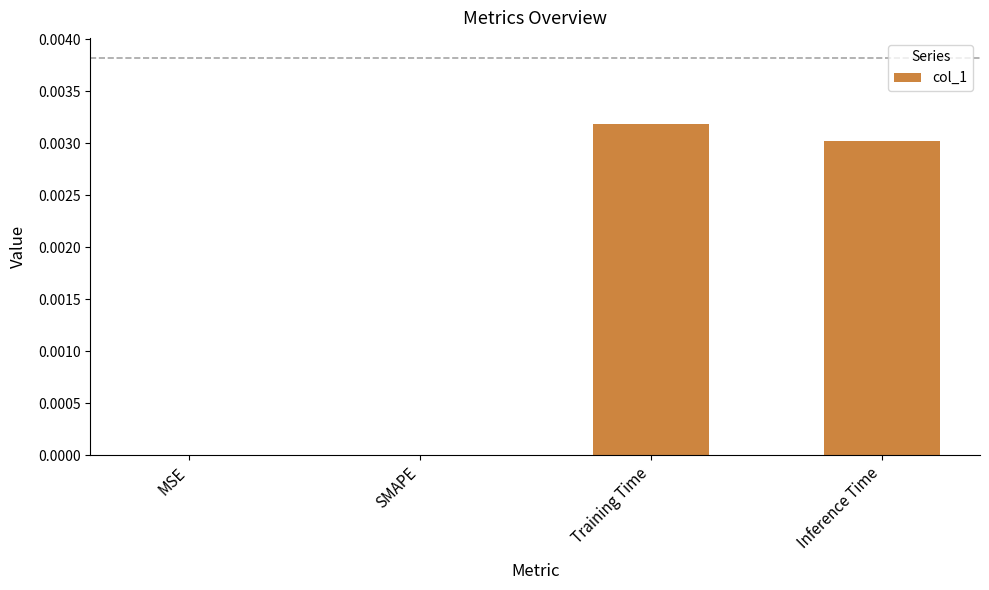

How many categories are shown in the chart?

4